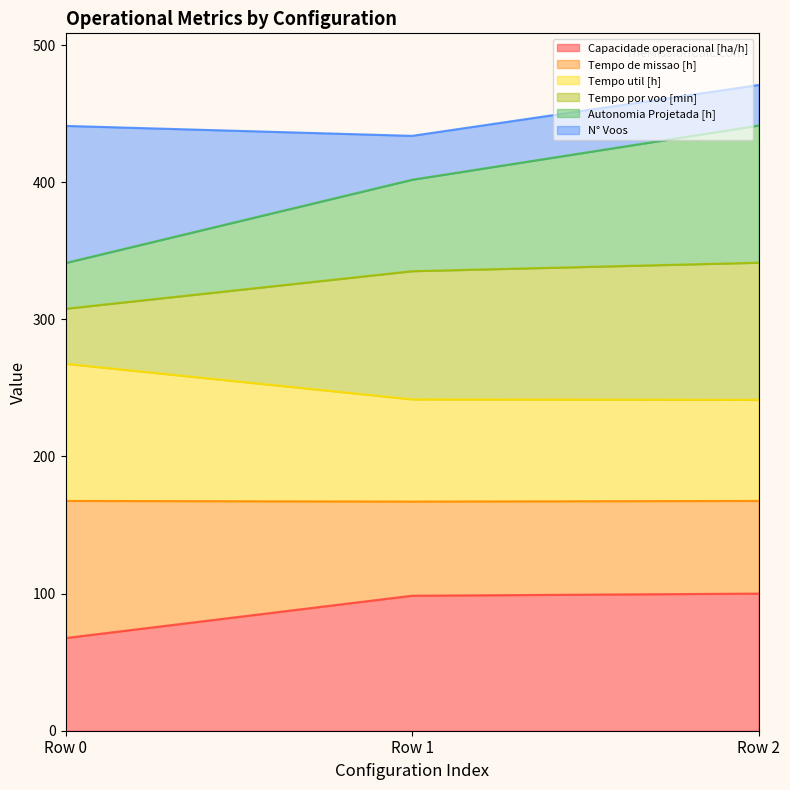

What is the lowest value of the Capacidade operacional [ha/h] series?

67.6